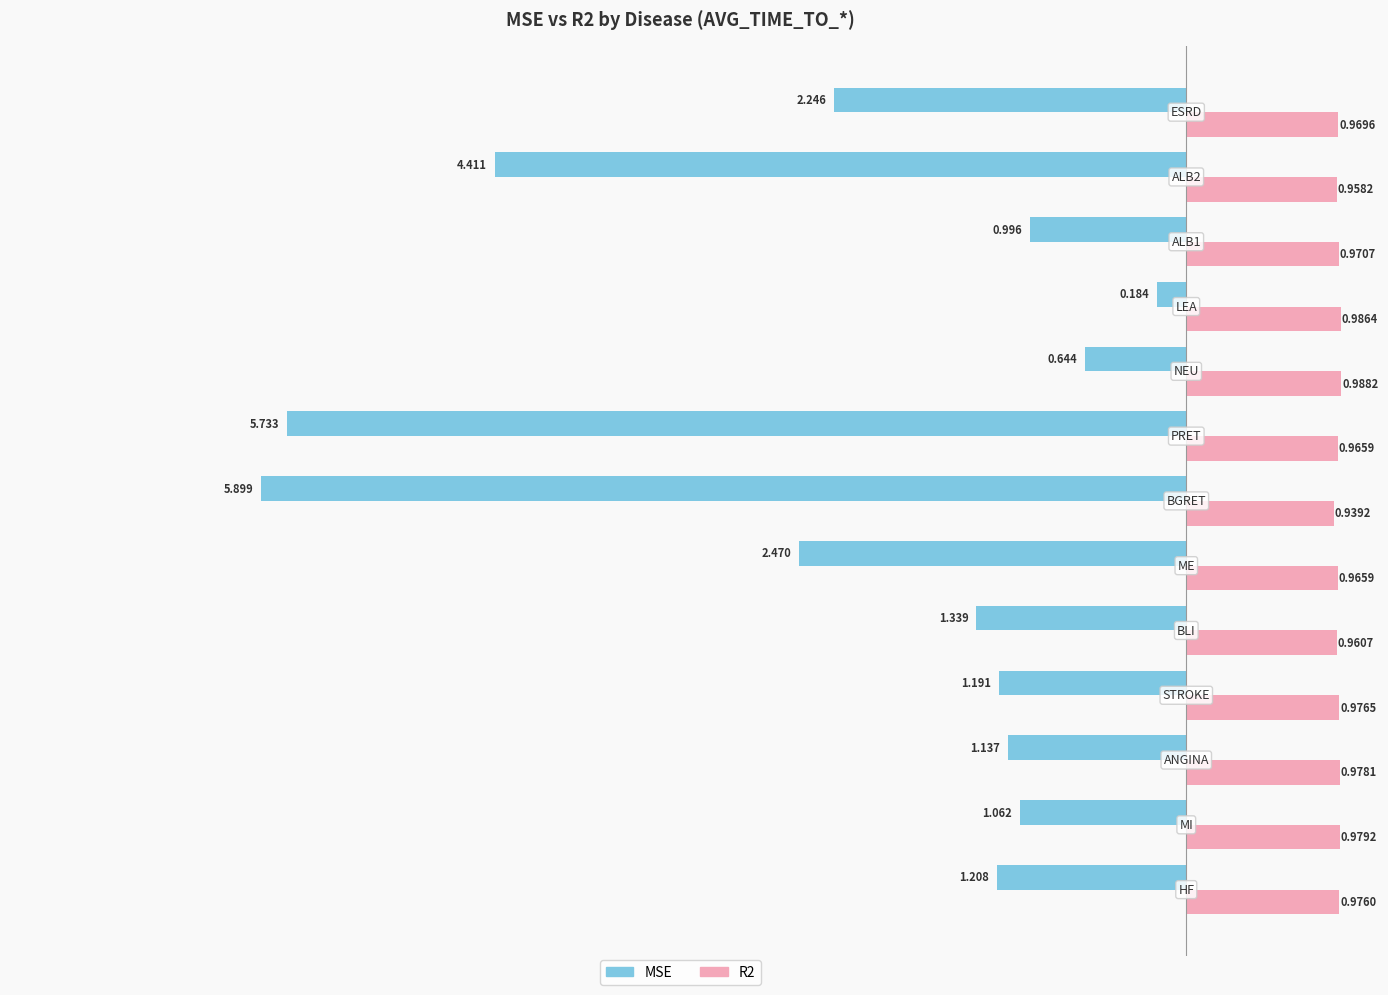

Which series has the widest spread of values?

MSE